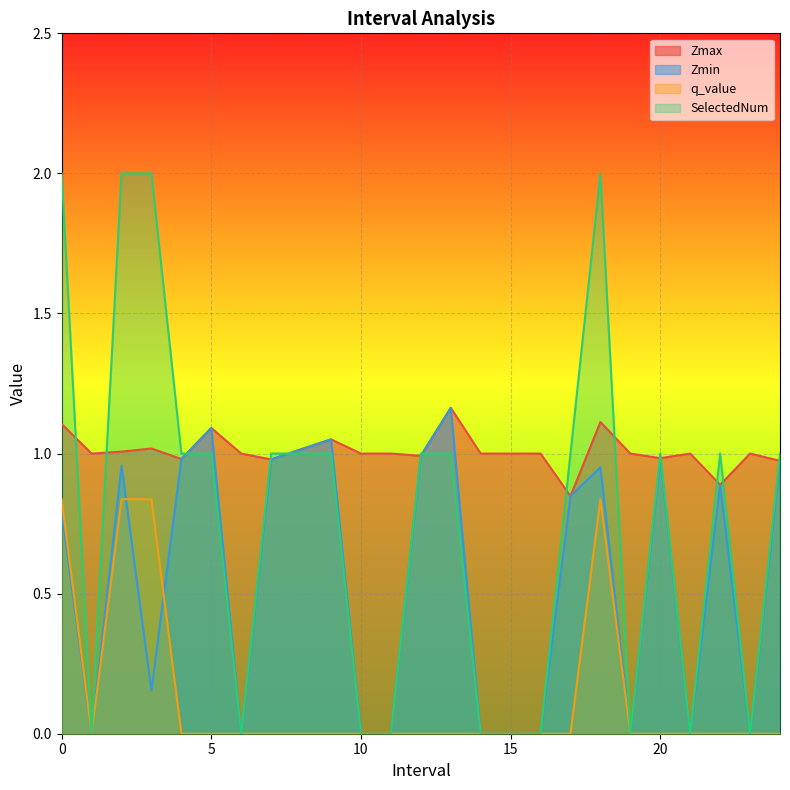

How many values in the Zmax series exceed 1?

8